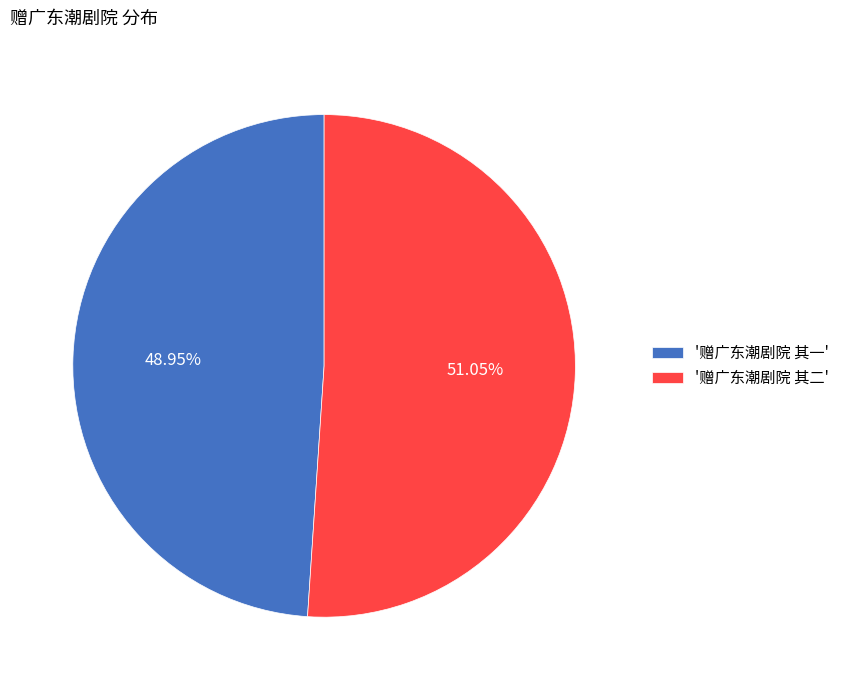

Which category has the biggest portion of the pie?

'赠广东潮剧院 其二'